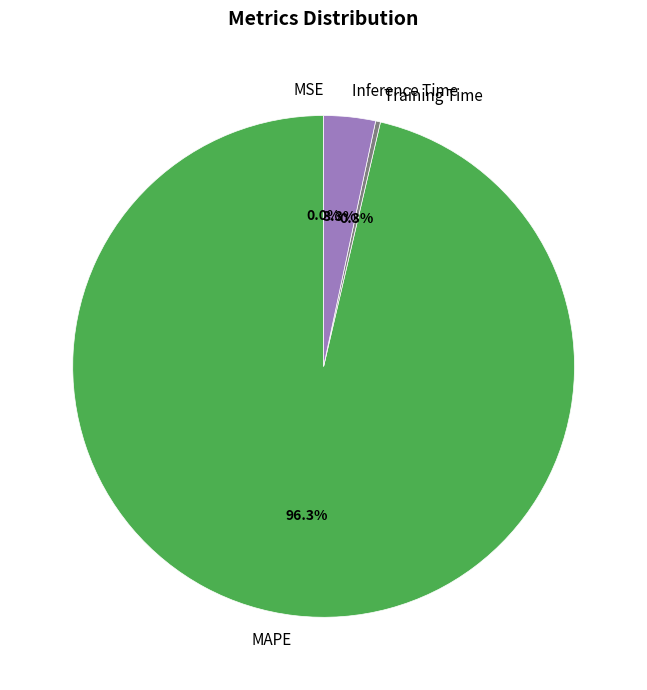

Does MAPE account for over 50% of the chart?

Yes